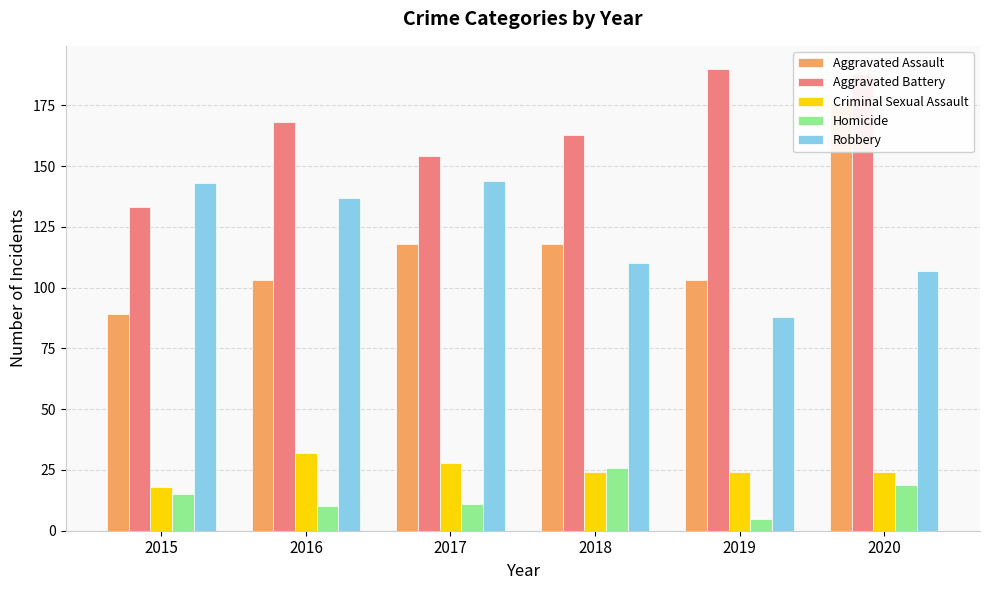

How many groups of bars are there?

6